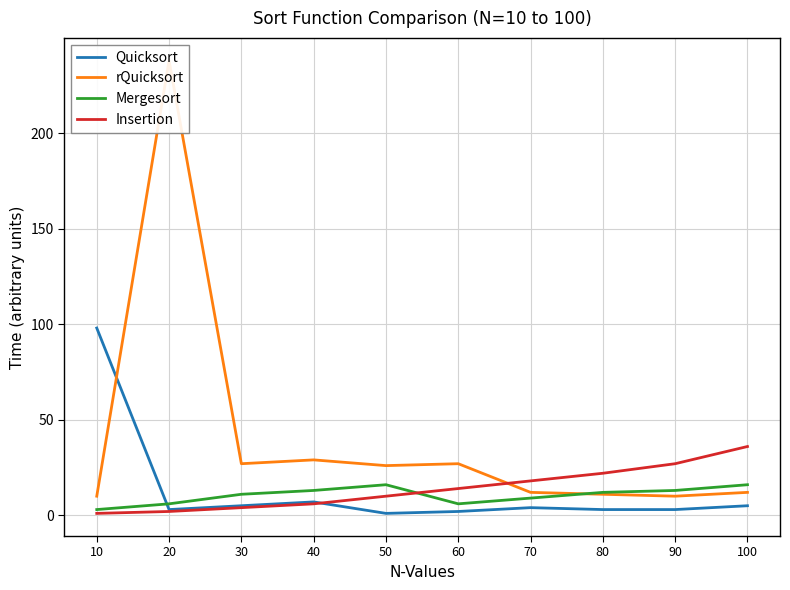

What is the total value across all series at 40?

55